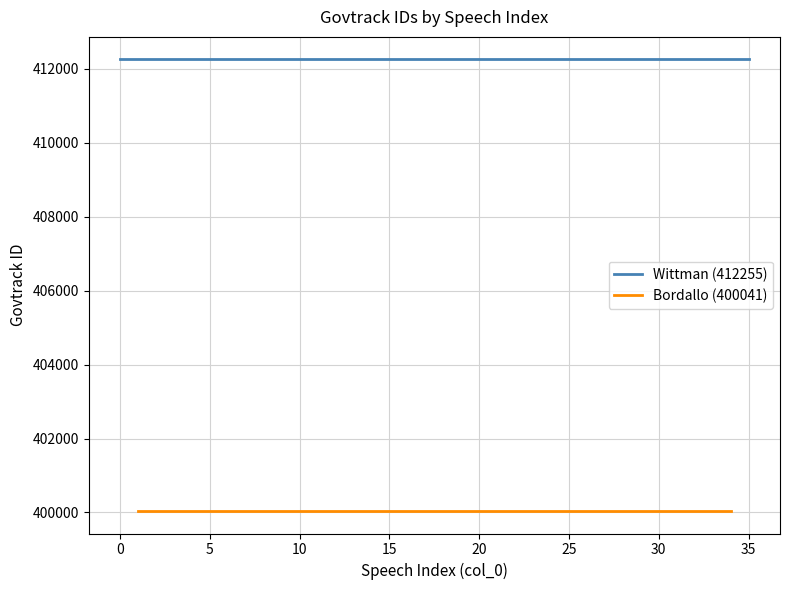

List the series in order of their overall mean, lowest first.

Bordallo, Wittman